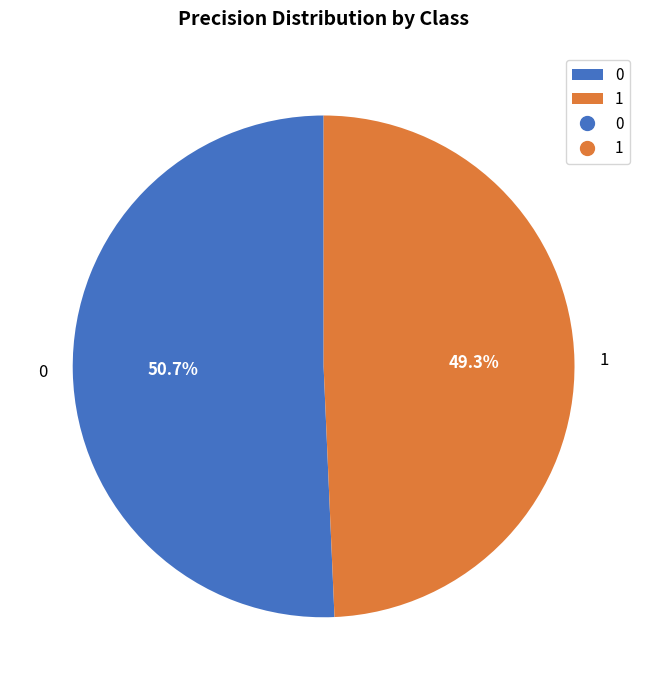

To the nearest percent, what portion does 0 represent?

51%